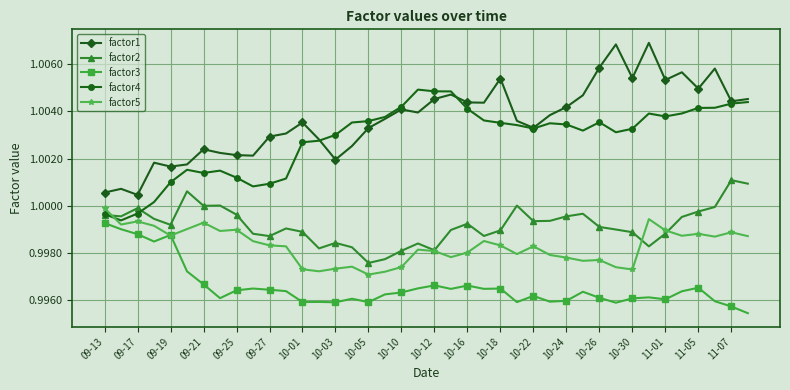

True or false: factor3 and factor2 intersect in this chart.

False